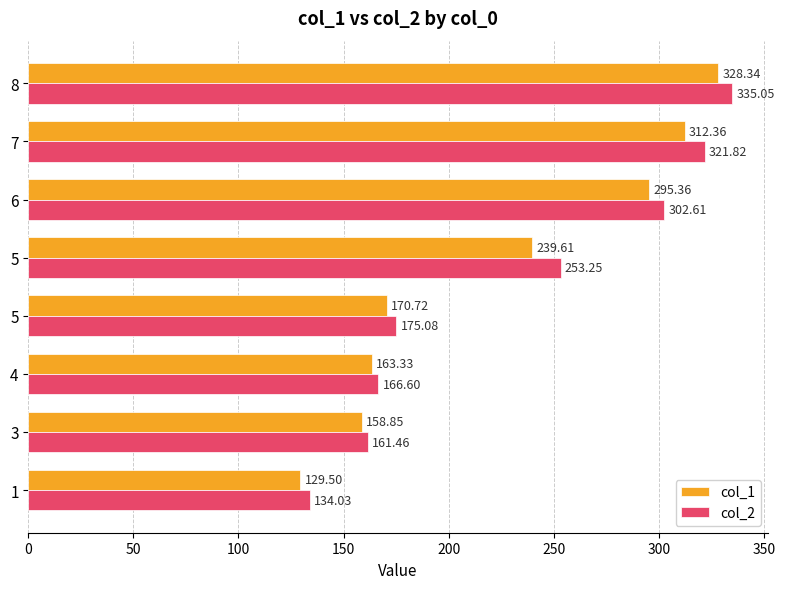

Which label corresponds to the largest value in the chart?

8